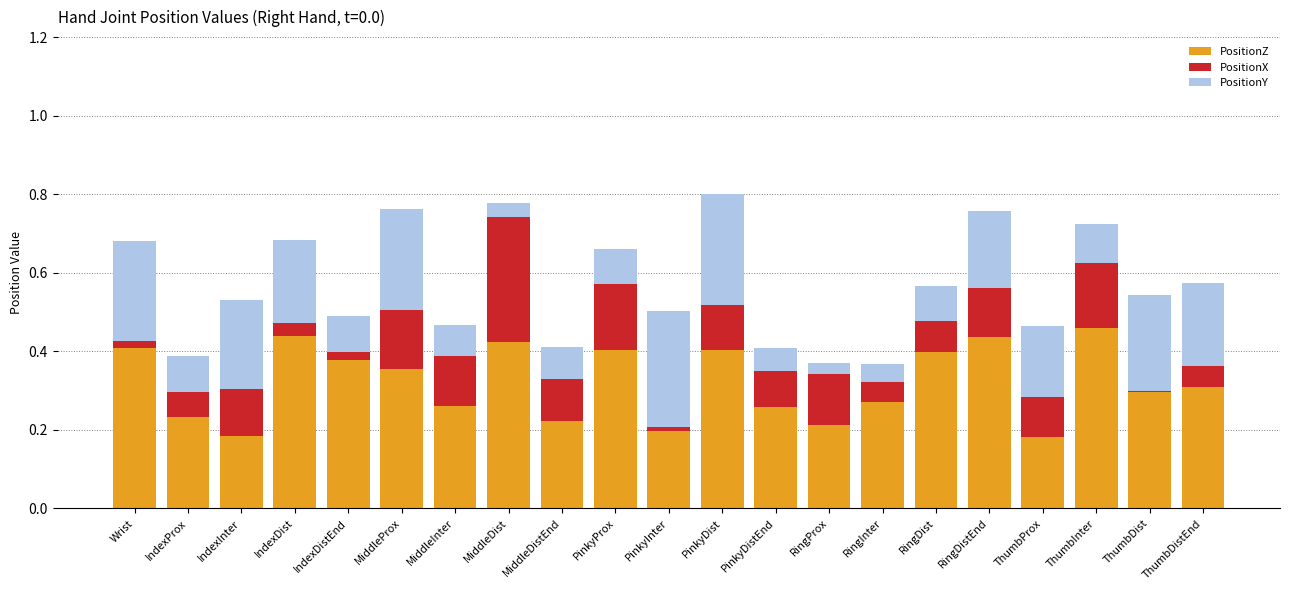

The PositionZ series shows 0.2 at RingProx. True or false?

True